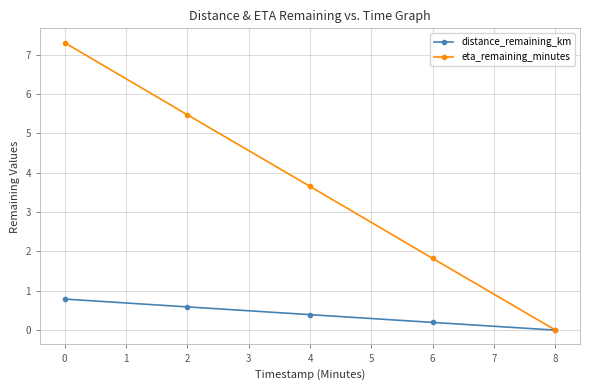

At how many categories does at least one series exceed 6?

1